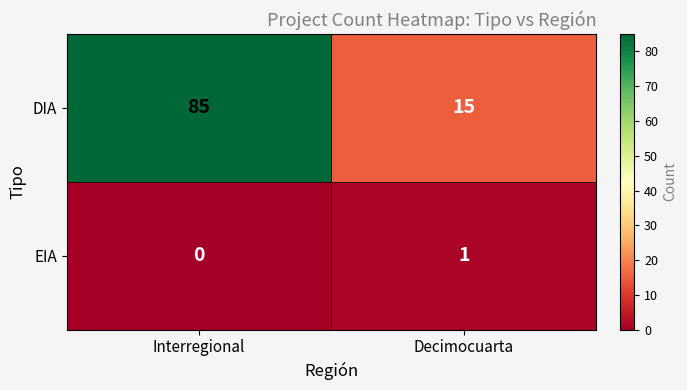

At how many categories does at least one series exceed 48?

1